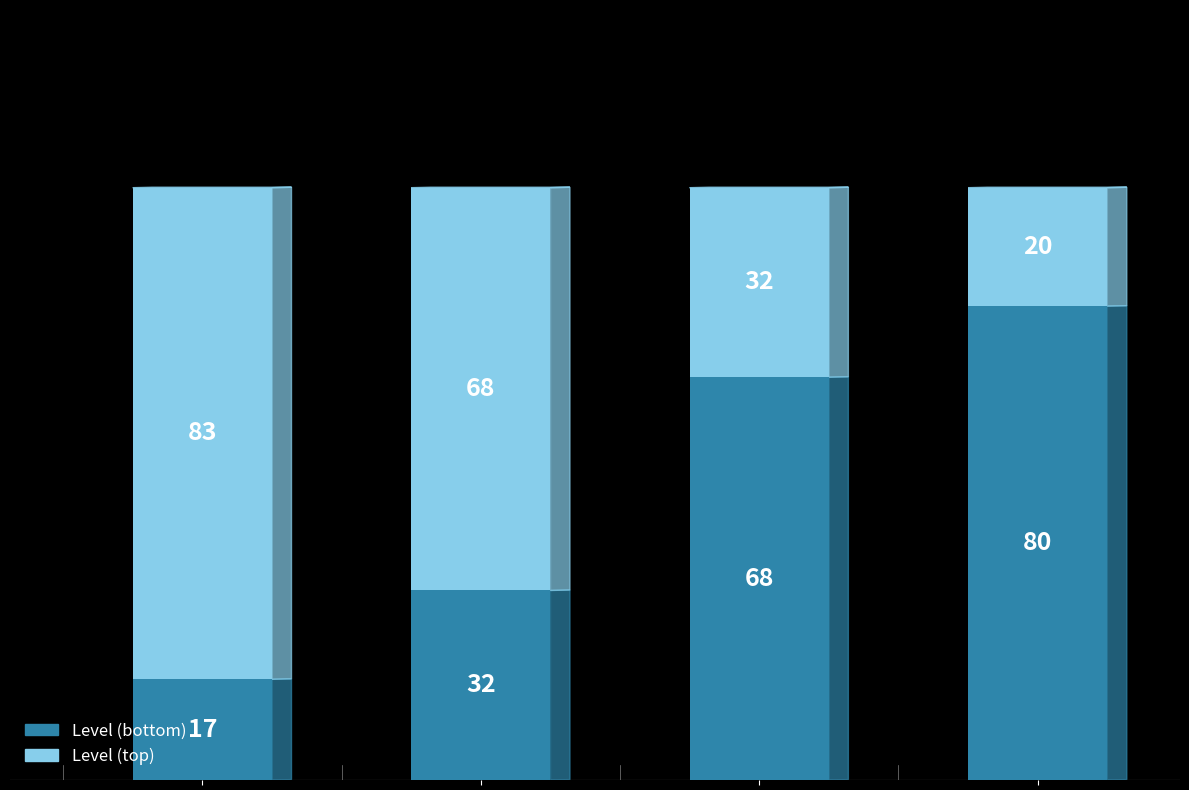

What are all the series names shown in the legend?

Level (bottom), Level (top)